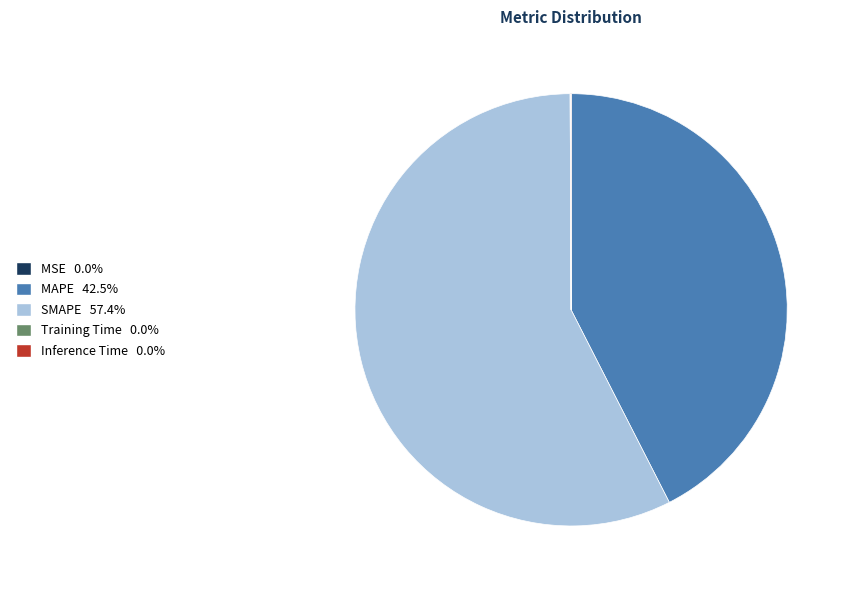

Is there a majority slice in this chart?

Yes